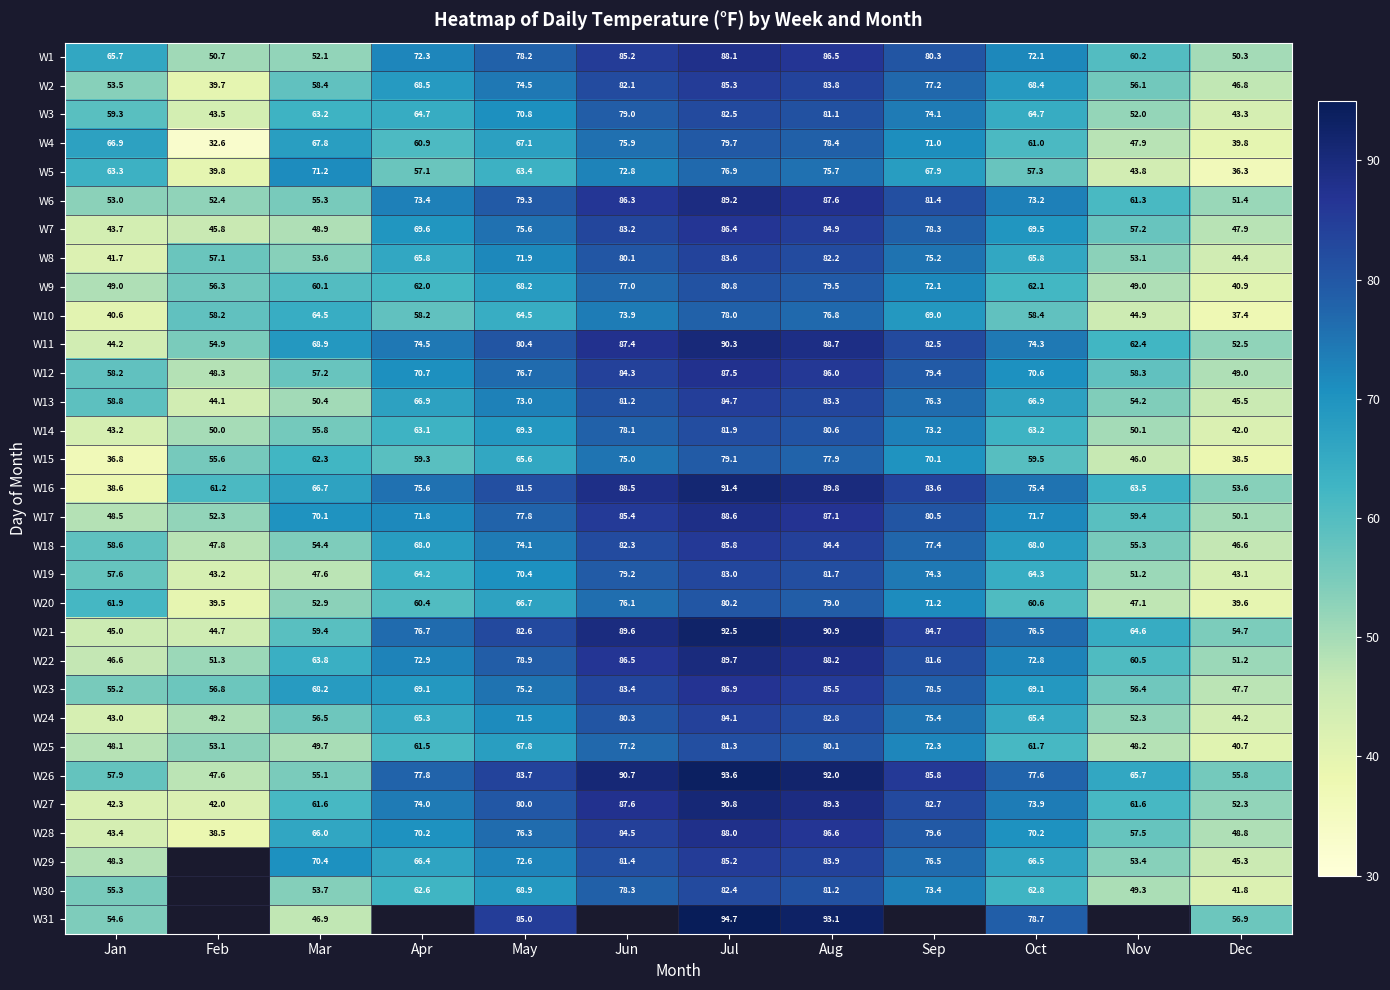

What is the difference between the maximum and minimum values in the W8 series?

41.9